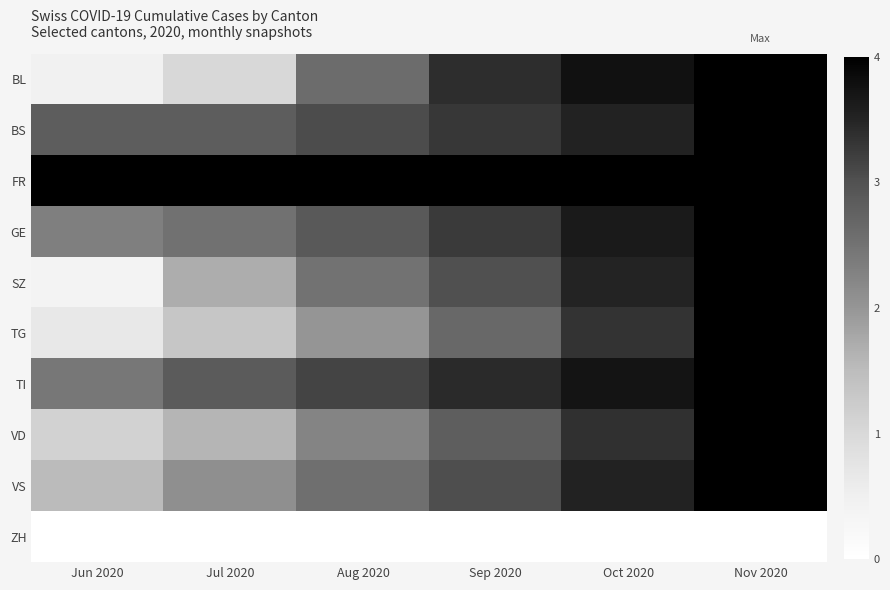

Between Aug 2020 and Nov 2020, which is larger?

Nov 2020